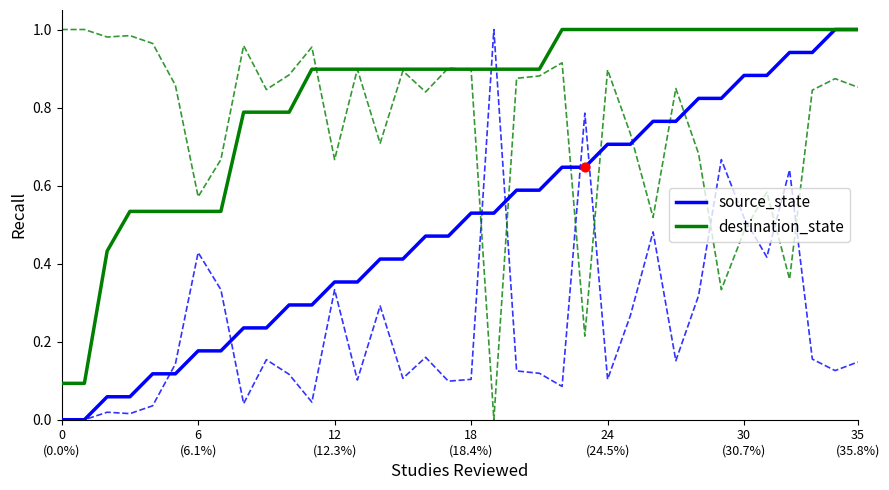

Which series reaches the minimum Y coordinate?

source_state